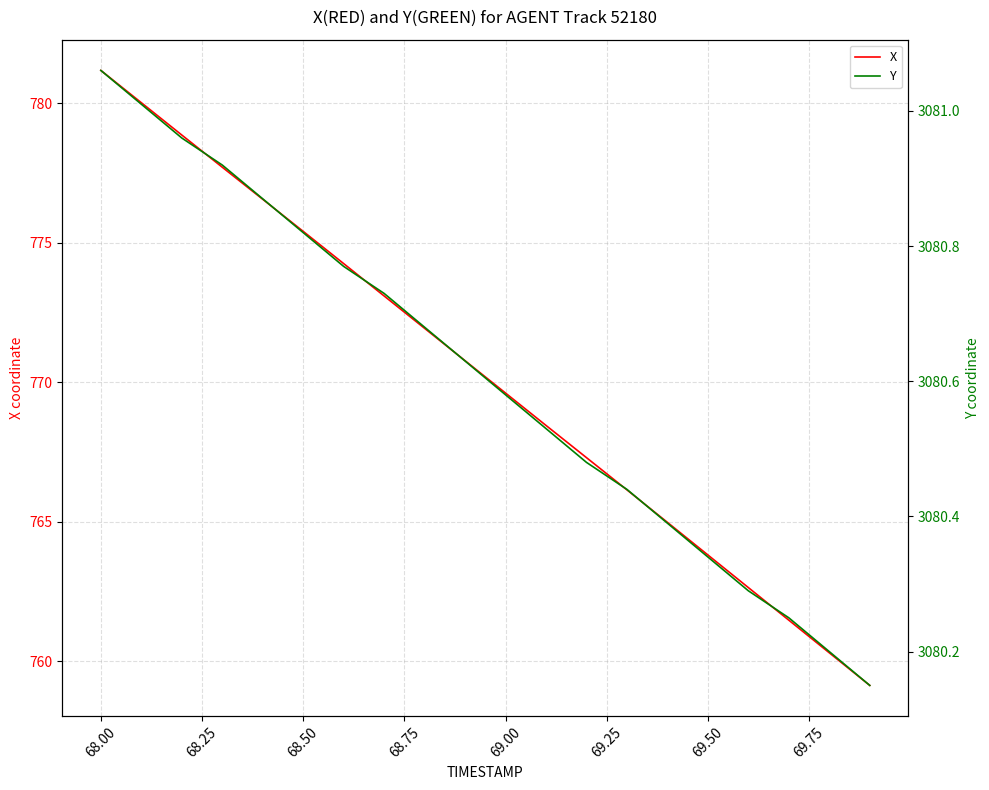

Where does the X series first go above 770?

68.00